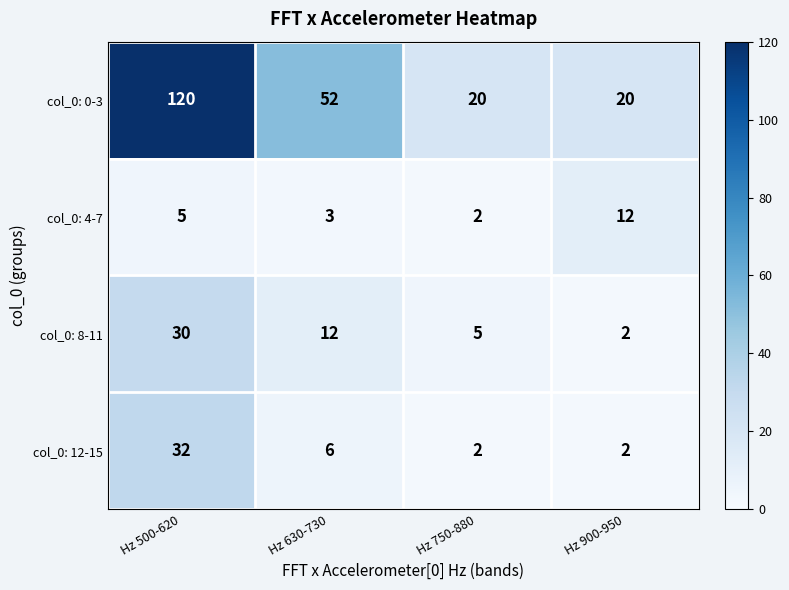

Is the value of col_0: 4-7 at Hz 500-620 greater than the value of col_0: 12-15 at Hz 750-880?

Yes